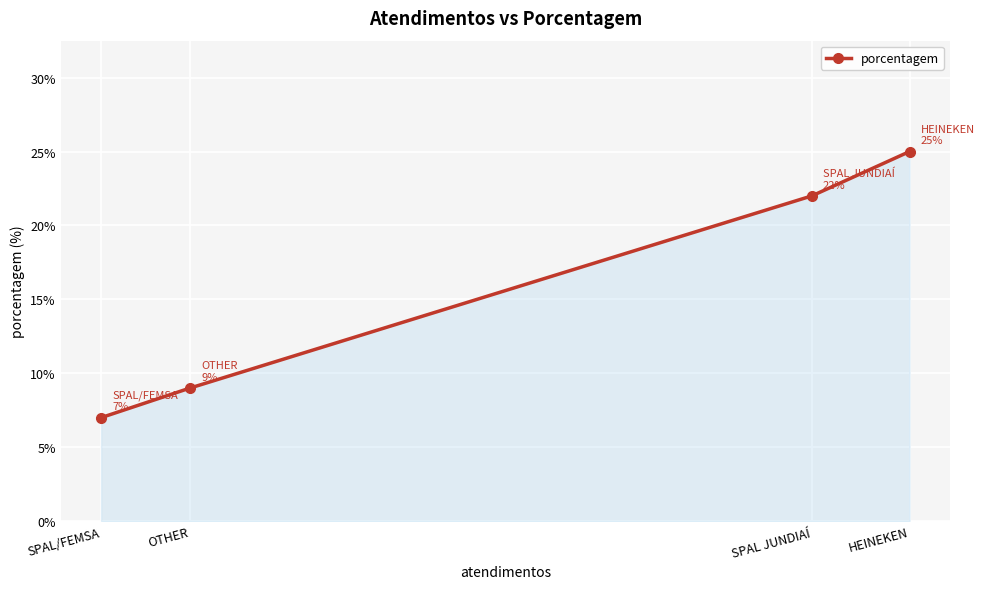

How many distinct data groups are displayed?

1